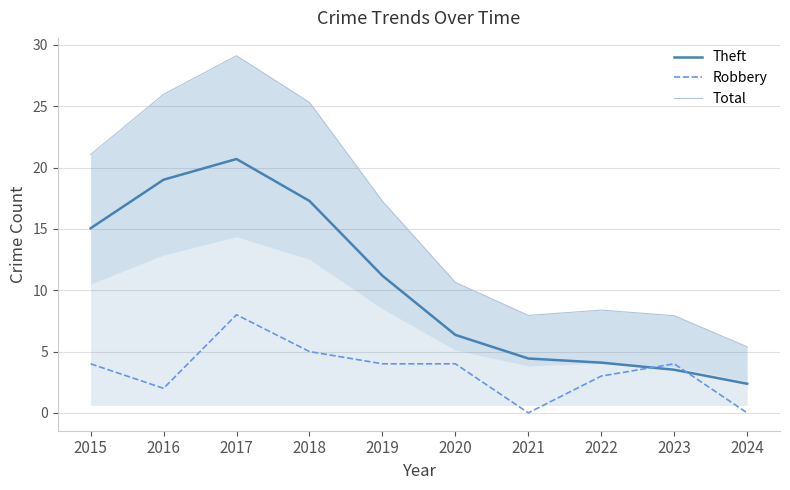

Does the chart have visible grid lines?

Yes